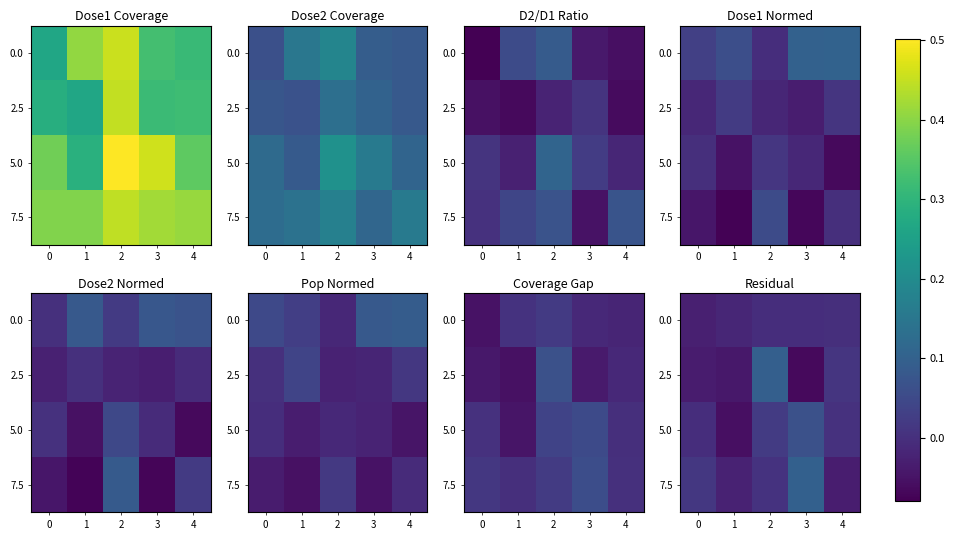

What is the minimum value shown in the chart?

-0.1